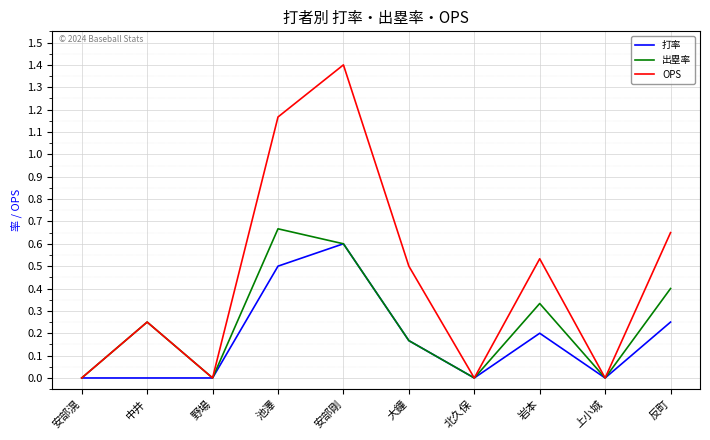

What is the highest value of the 打率 series?

0.6